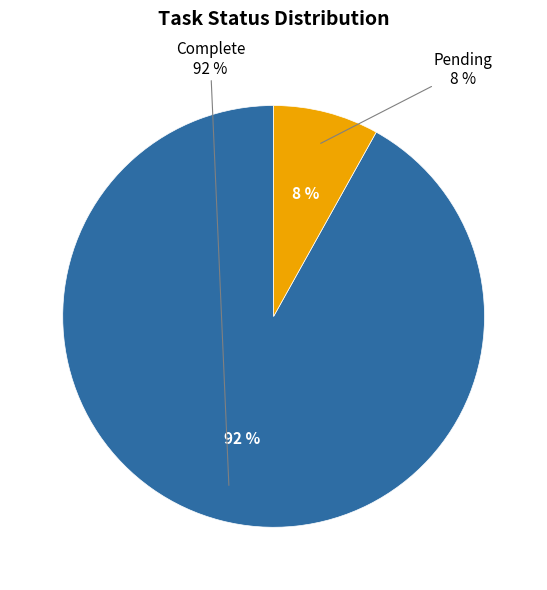

Does any single category account for the majority?

Yes